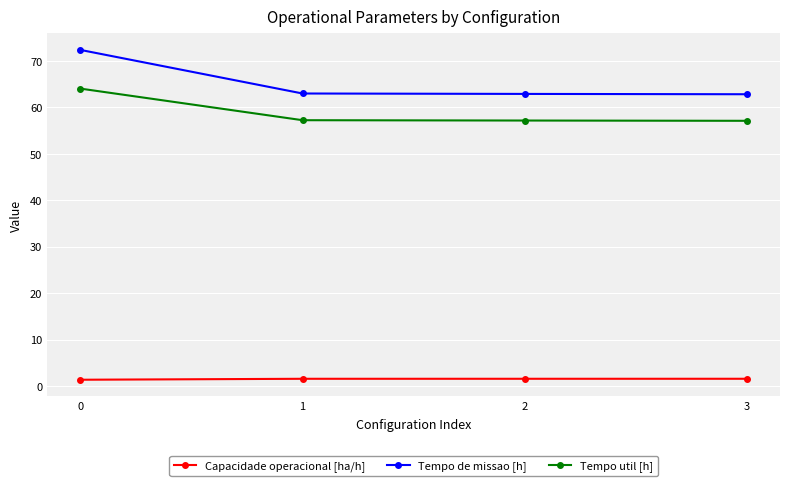

The value of Tempo de missao [h] at 2 is 37.4. True or false?

False